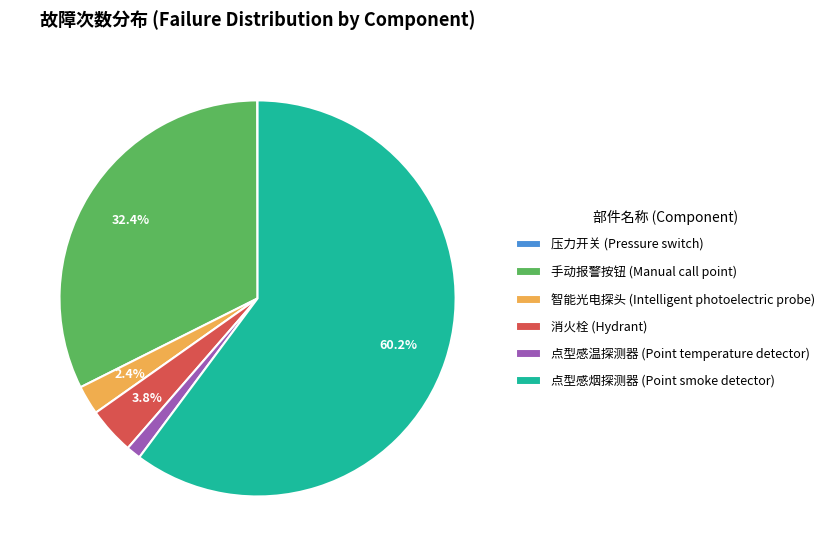

What is the ratio of the value at 消火栓 (Hydrant) to the value at 点型感温探测器 (Point temperature detector)?

3.2